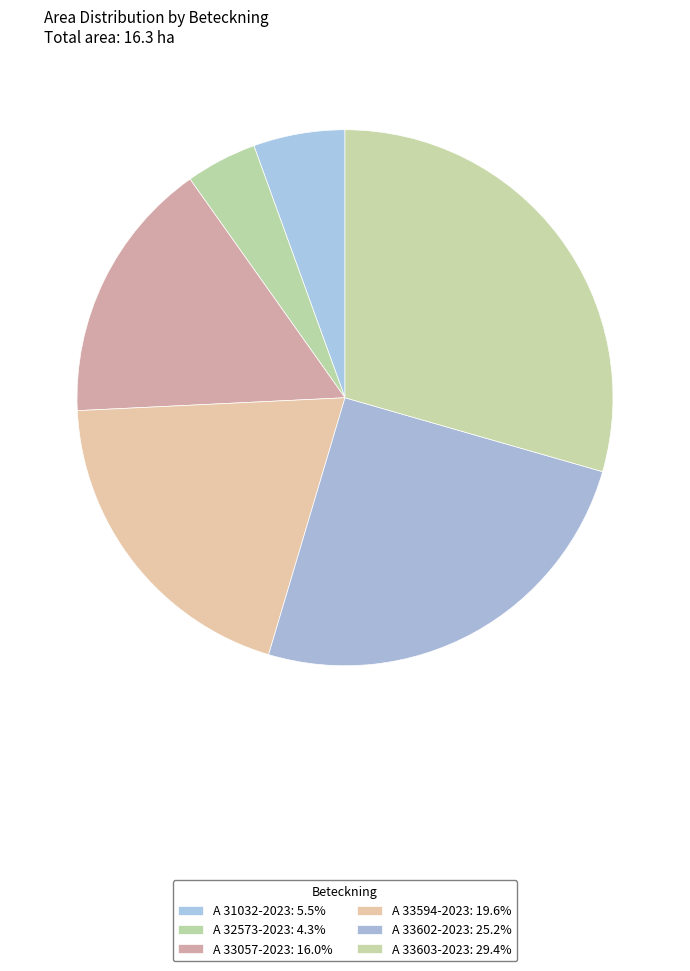

How many segments does this pie chart have?

6